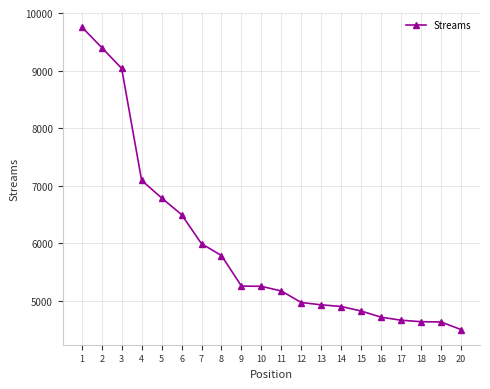

What is the approximate value at 2, to the nearest 100?

9400